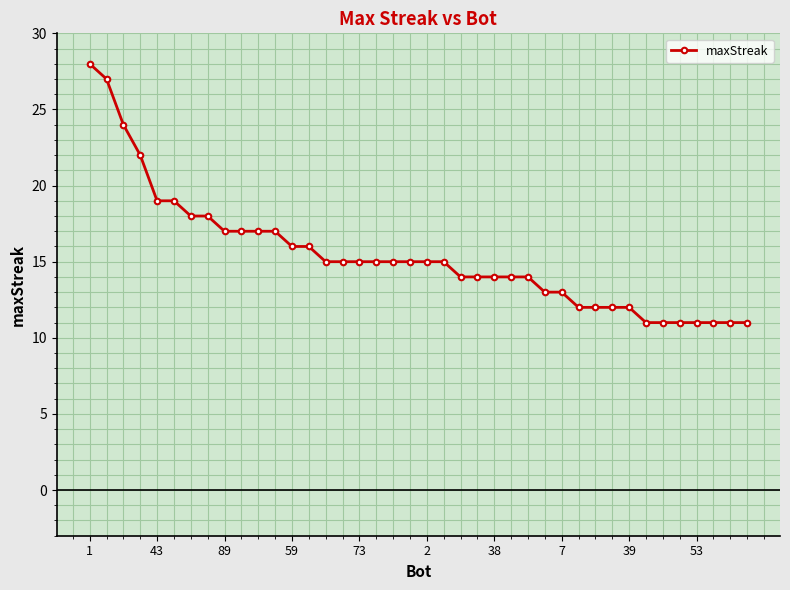

What is the greatest value displayed?

28